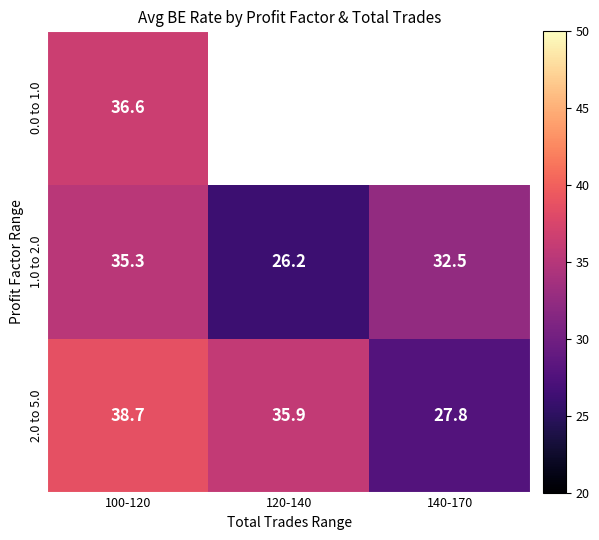

What is the minimum value shown in the chart?

26.2